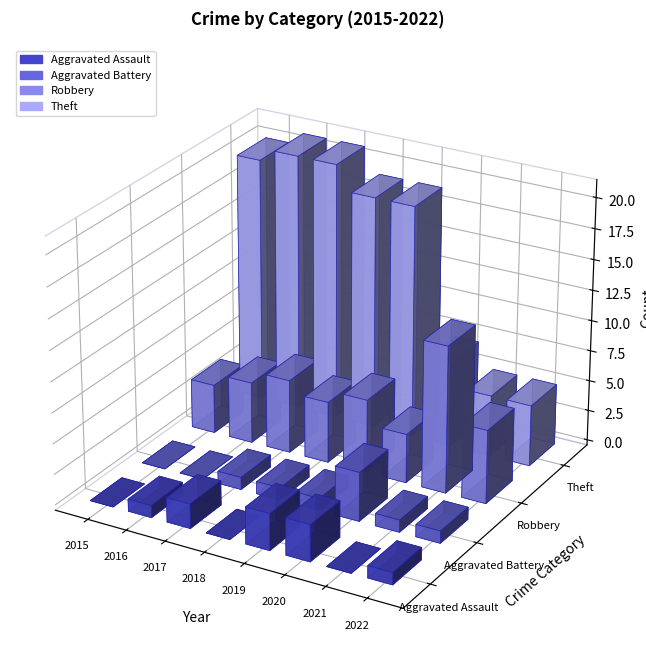

Reading left to right, transcribe all the data shown in this chart.

Aggravated Assault: 2015=0	2016=1	2017=2	2018=0	2019=3	2020=3	2021=0	2022=1
Aggravated Battery: 2015=0	2016=0	2017=1	2018=1	2019=1	2020=4	2021=1	2022=1
Robbery: 2015=4	2016=5	2017=6	2018=5	2019=6	2020=4	2021=12	2022=6
Theft: 2015=20	2016=21	2017=21	2018=19	2019=19	2020=7	2021=5	2022=5